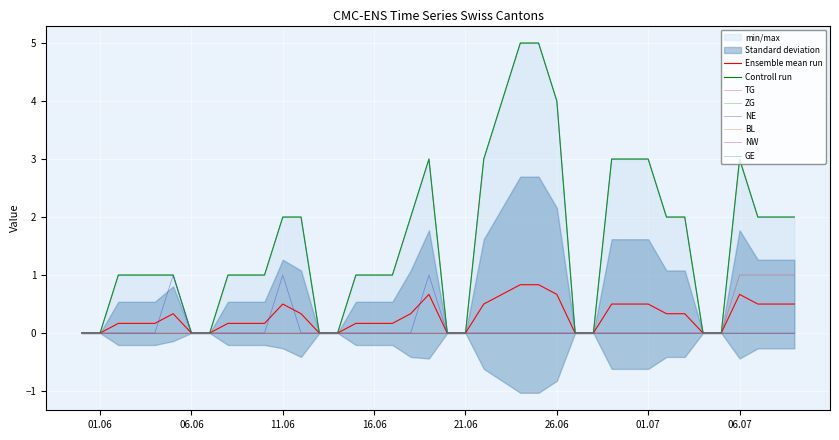

The value of NE at 01.06 is -0.5. True or false?

False